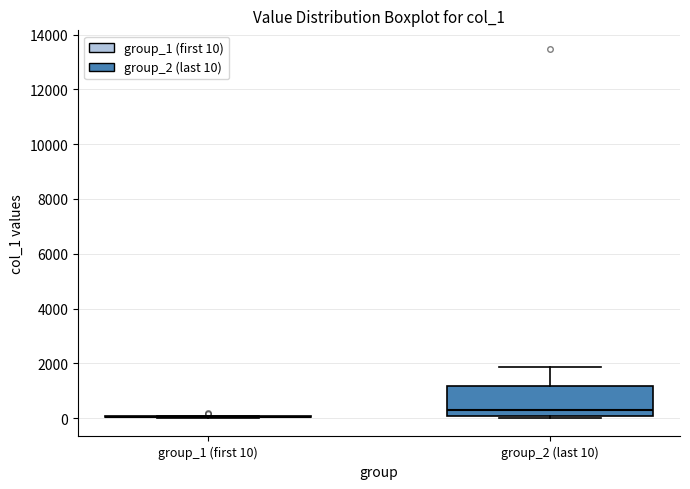

Reading left to right, transcribe this box plot: for each box, give where its median line is, the range the box spans, and where its two whiskers end, as read against the y-axis. The values are not printed on the chart, so give them approximately, as read against the axis.

group_1 (first 10): box collapsed to a line at 0, whiskers 0 to 0
group_2 (last 10): median 400, box 0 to 1200, whiskers 0 (just below the box's lower edge) to 1800